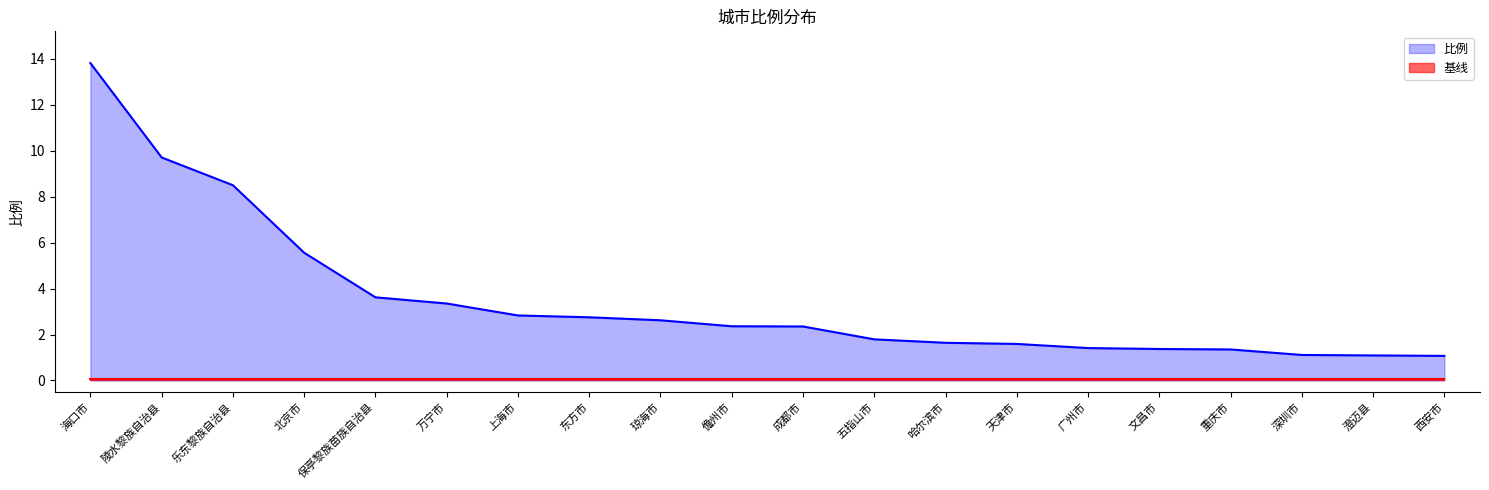

What is the label of the 5th point from the right?

文昌市